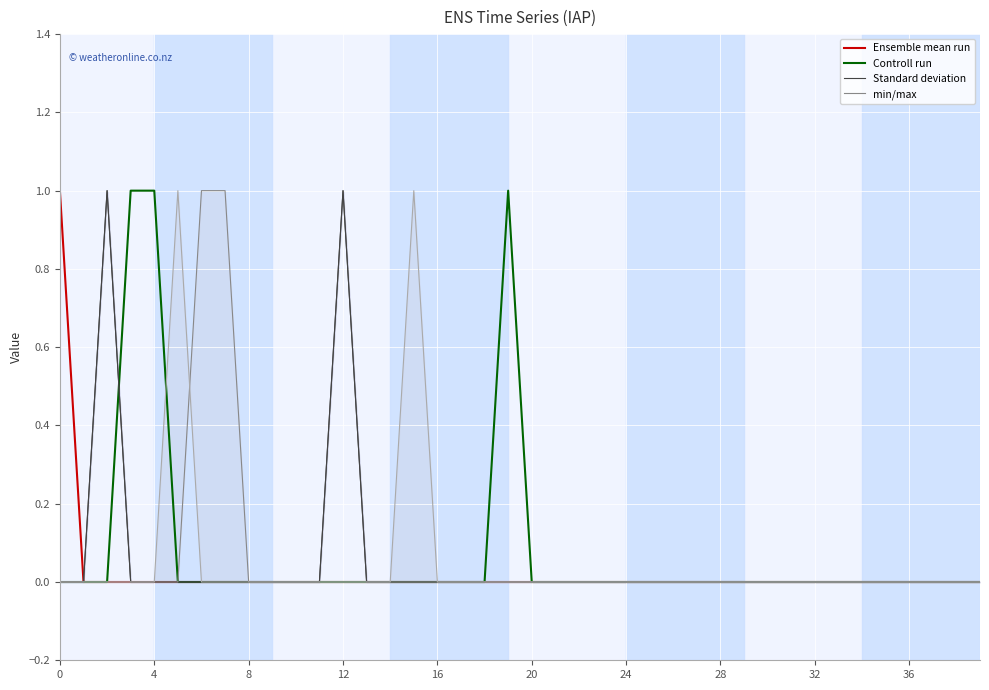

The Standard deviation series shows 1 at 17. True or false?

False